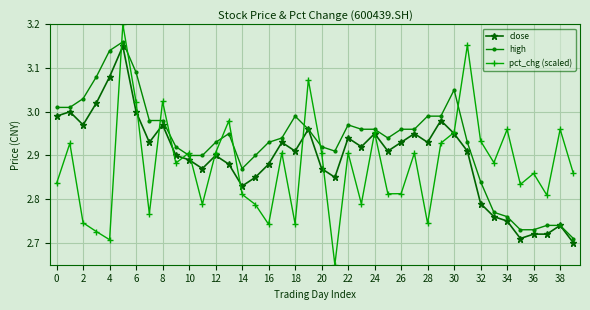

True or false: high has more than 0 points higher than both neighbors.

True